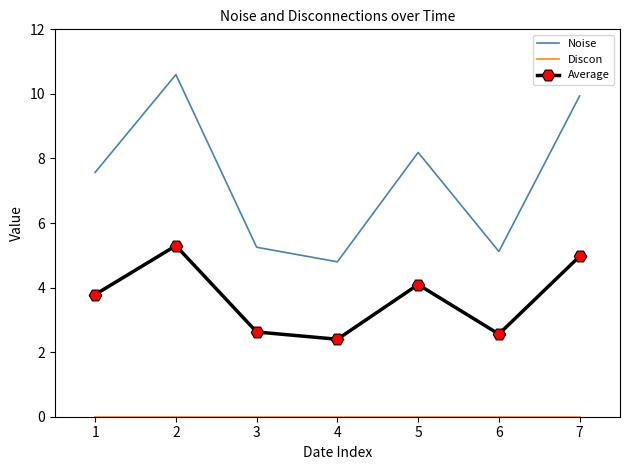

Which series has the widest spread of values?

Noise